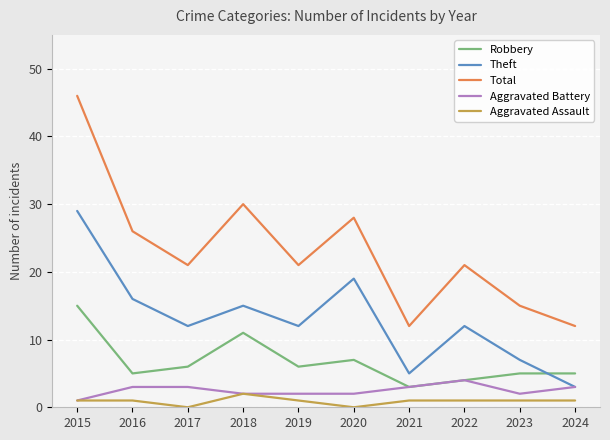

Where is the first local maximum for Robbery?

2018